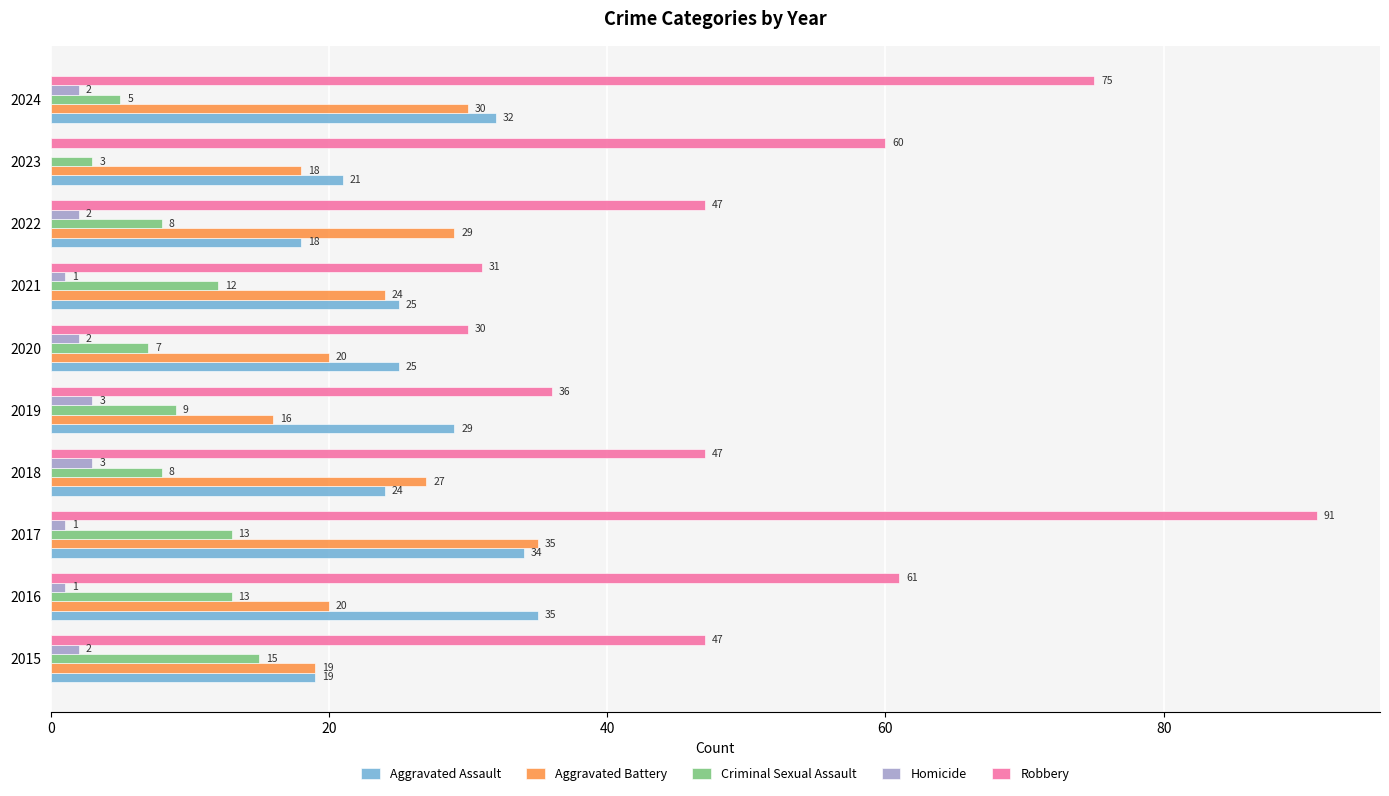

What is the sum of all Aggravated Battery values?

238